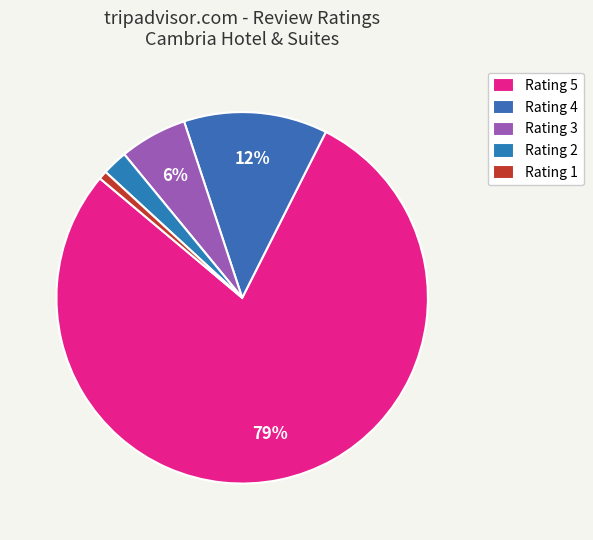

Count the number of slices in the pie.

5